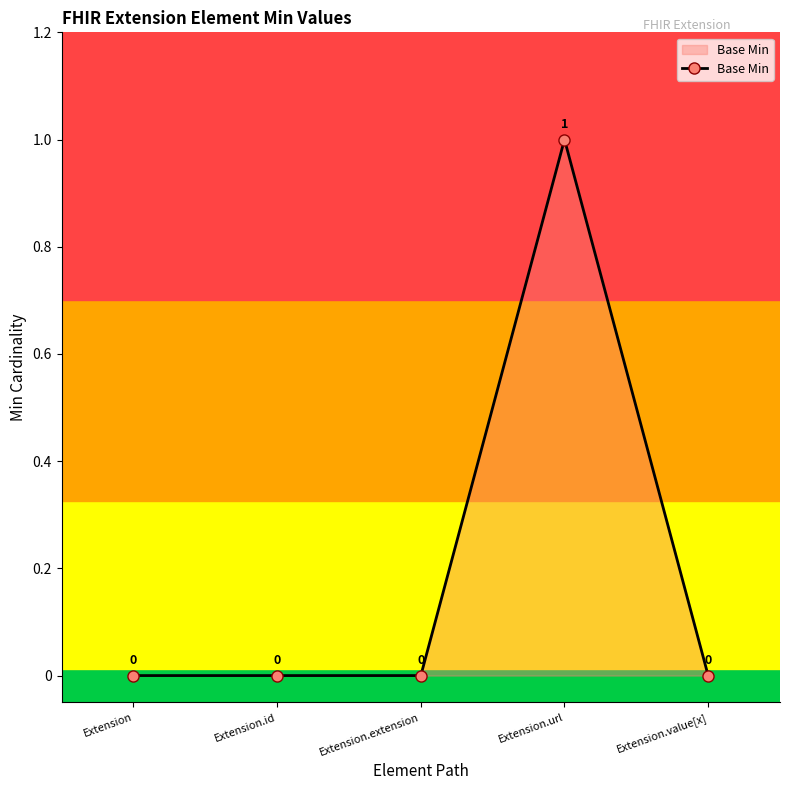

How many points are higher than both their immediate neighbors (excluding endpoints)?

1